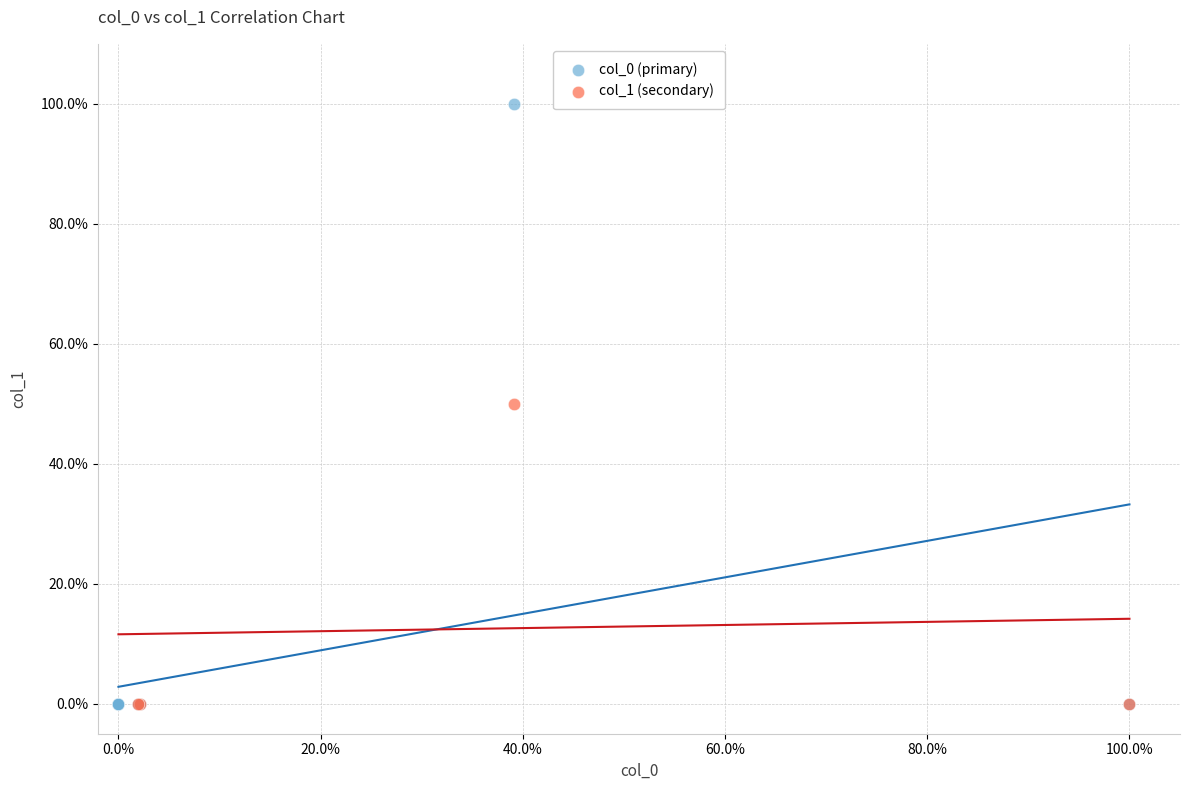

Which series has the largest Y range (max minus min)?

col_0 (primary)